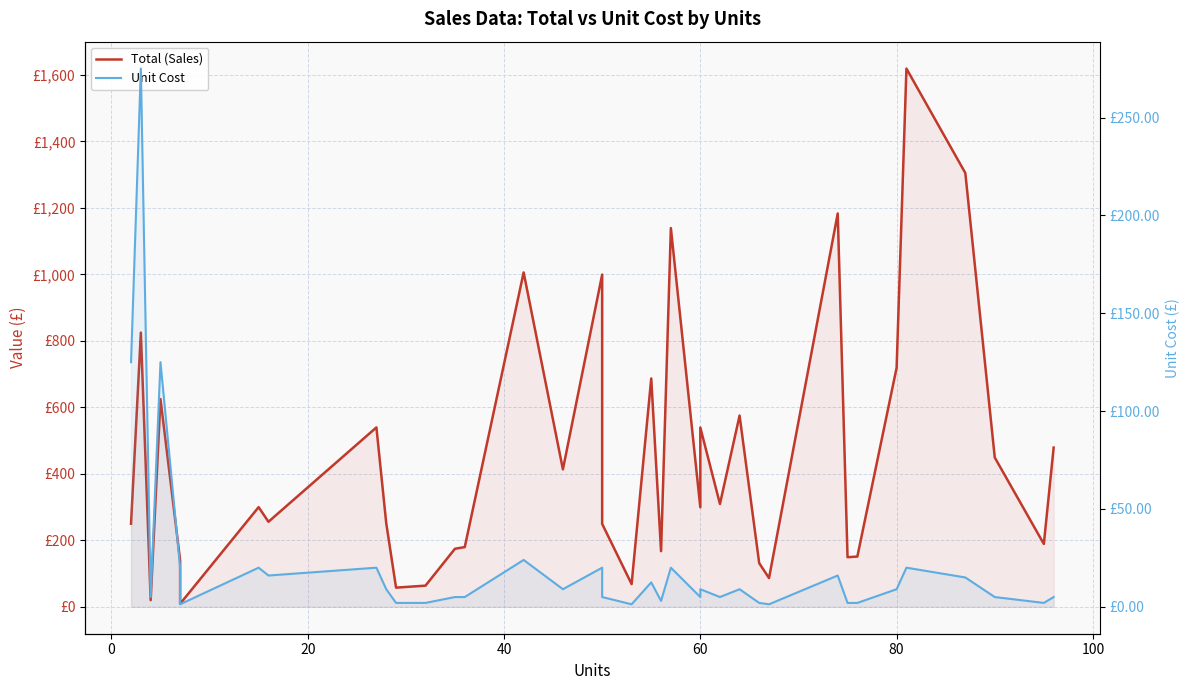

Reading left to right, what are all the values shown in this chart?

Total (Sales): 250.0	825.0	20.0	625.0	139.9	9.0	299.9	255.8	539.7	251.7	57.7	63.7	174.7	179.6	1005.9	413.5	999.5	249.5	68.4	687.0	167.4	1139.4	299.4	539.4	309.4	575.4	131.3	86.4	1183.3	149.2	151.2	719.2	1619.2	1305.0	449.1	449.1	189.1	479.0	479.0
Unit Cost: 125.0	275.0	5.0	125.0	20.0	1.3	20.0	16.0	20.0	9.0	2.0	2.0	5.0	5.0	23.9	9.0	20.0	5.0	1.3	12.5	3.0	20.0	5.0	9.0	5.0	9.0	2.0	1.3	16.0	2.0	2.0	9.0	20.0	15.0	5.0	5.0	2.0	5.0	5.0